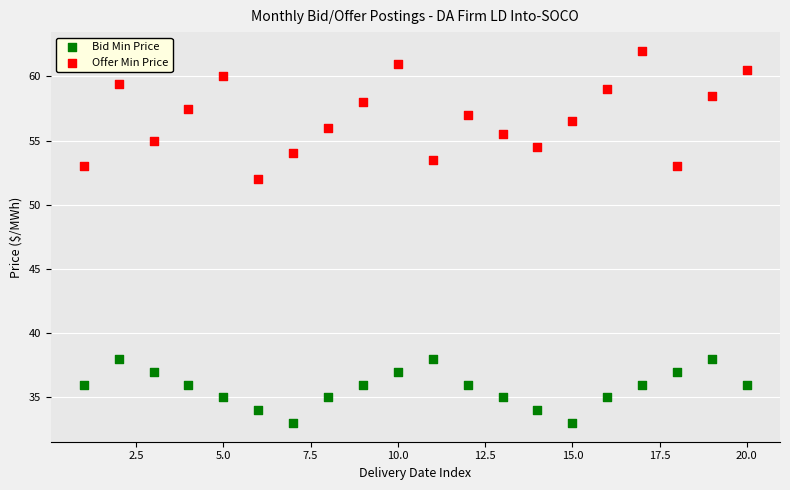

What are all the series names shown in the legend?

Bid Min Price, Offer Min Price